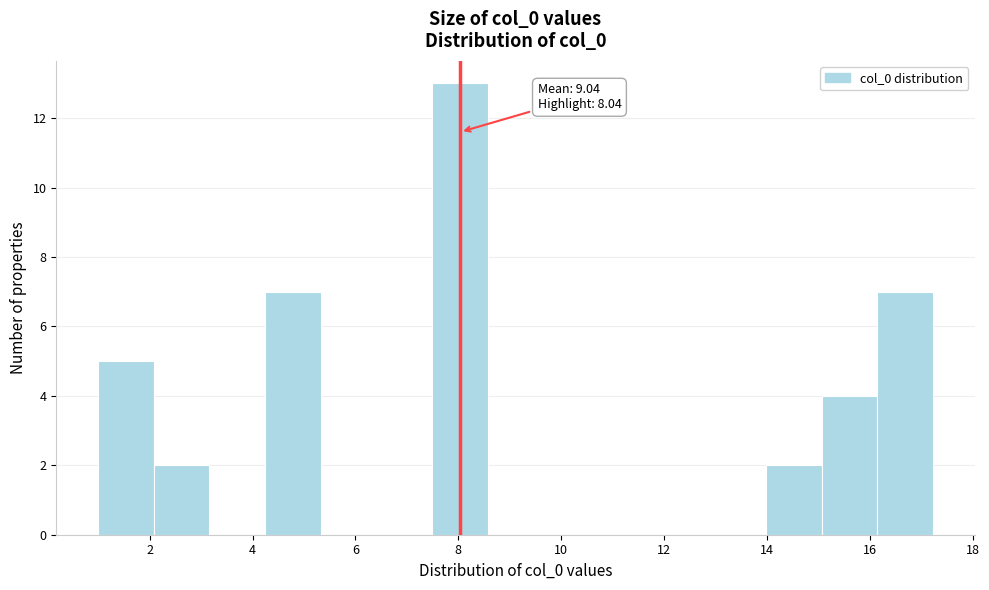

Which range on the x-axis has the tallest bar?

7.4 to 8.6